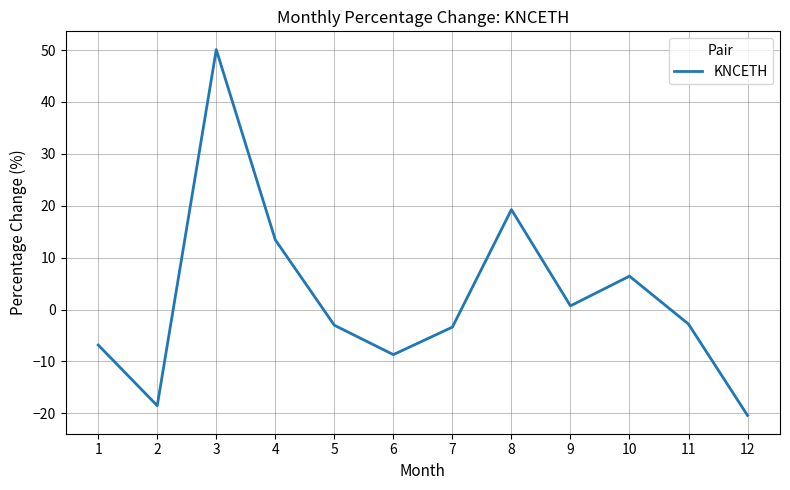

What is the change in value from 5 to 12?

-17.4